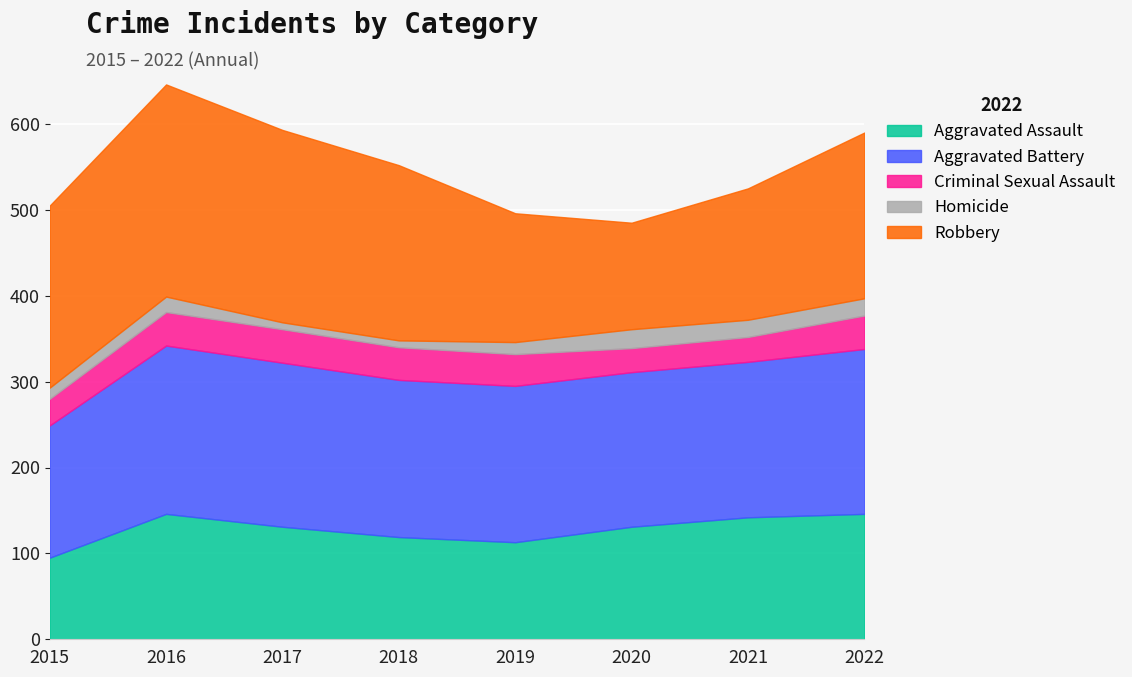

Count the number of categories in the chart.

8